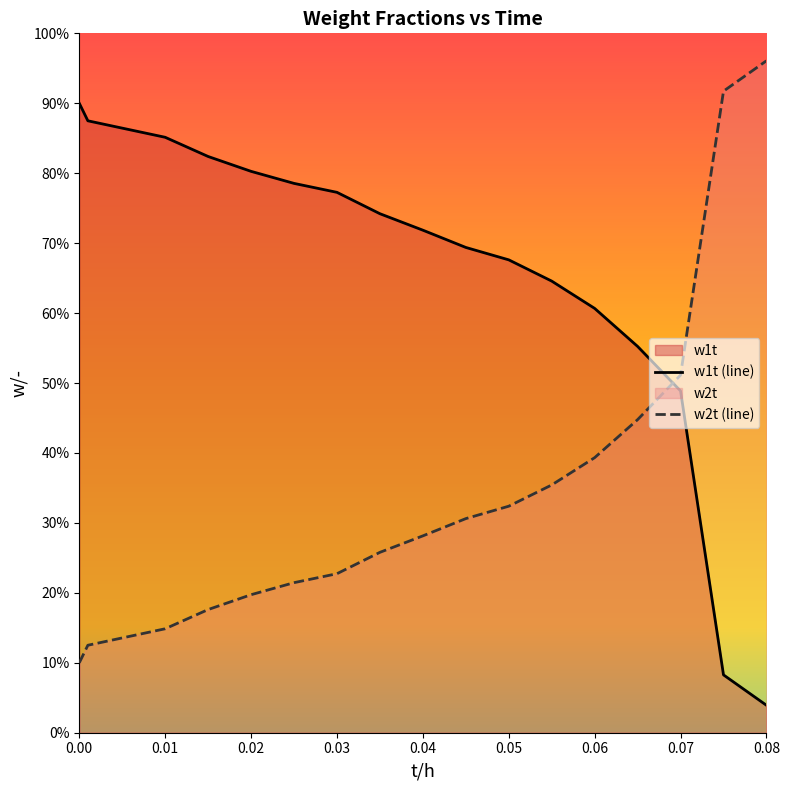

True or false: w2t (line) and w1t (line) cross at least once.

True